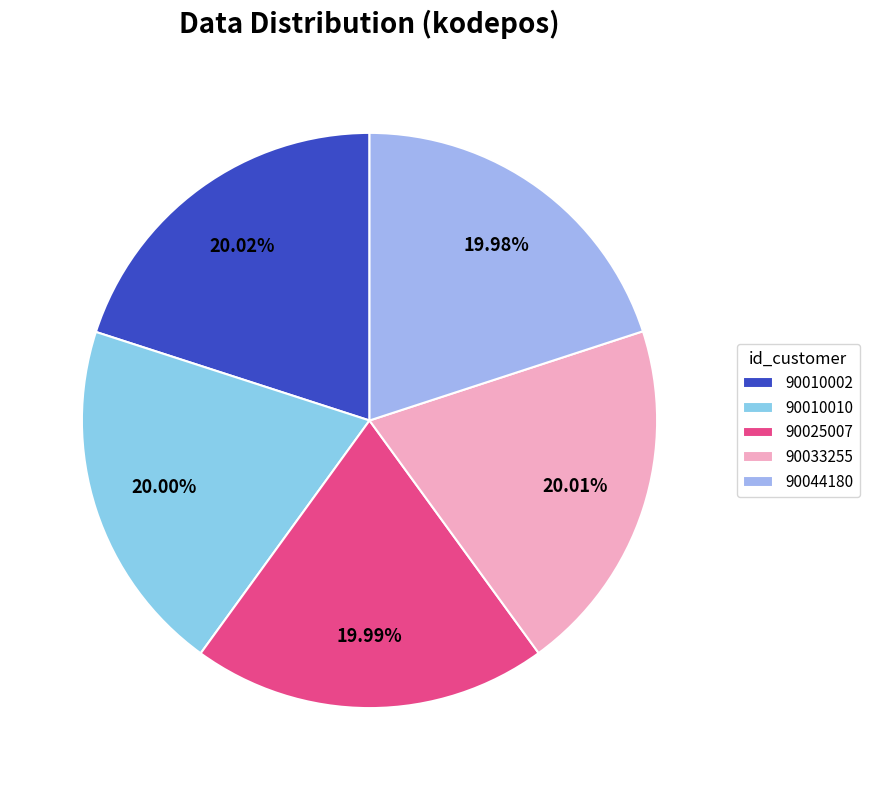

True or false: 90025007 accounts for 32% of the total.

False